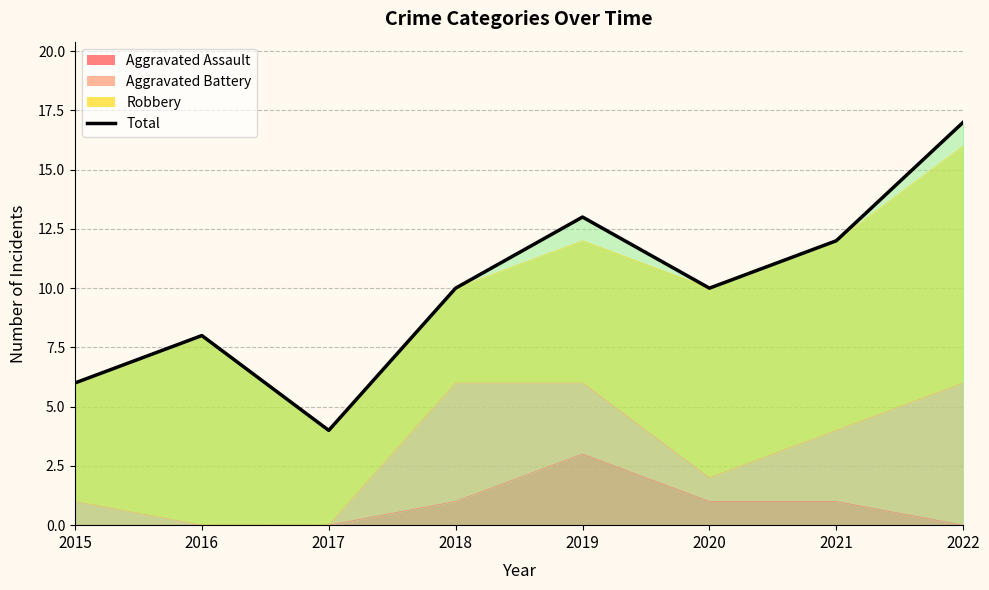

What is the average value?

10